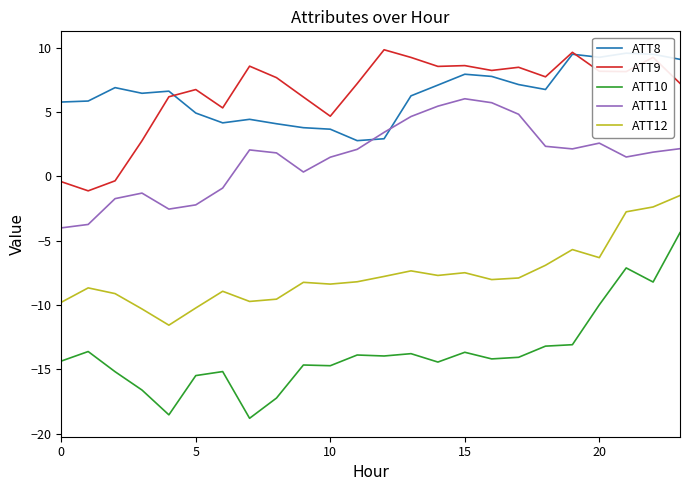

The value of ATT11 at 20 is -4.3. True or false?

False